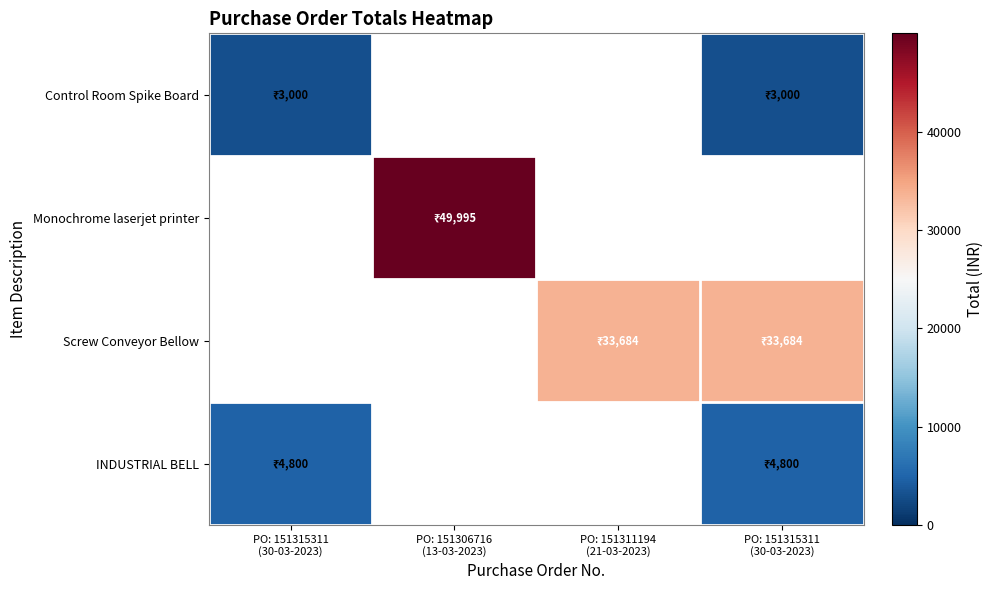

What is the maximum value for Control Room Spike Board?

3000.0